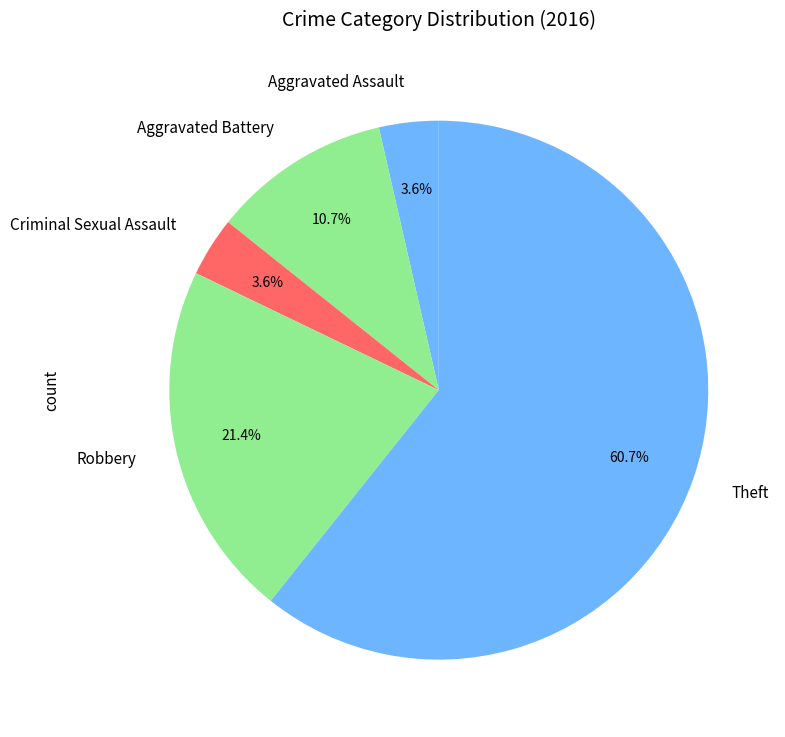

What is the majority slice?

Theft